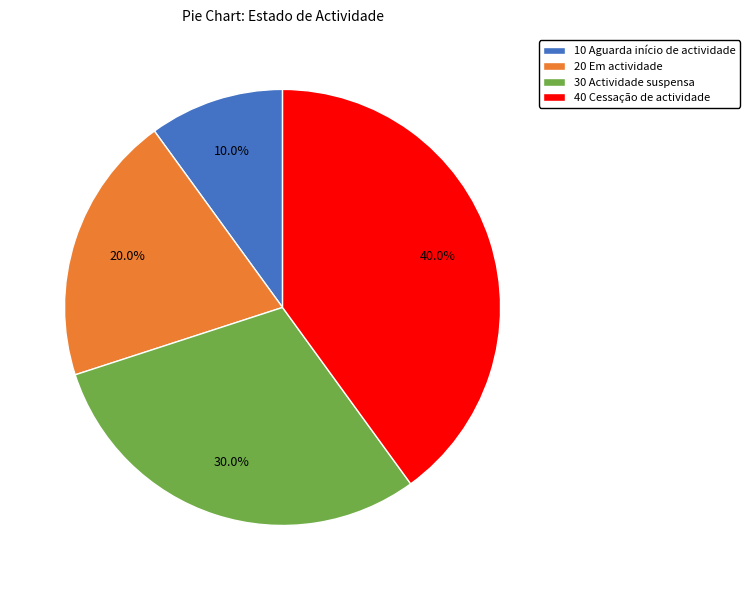

Is it true that 20 Em actividade is 13% of the pie?

False